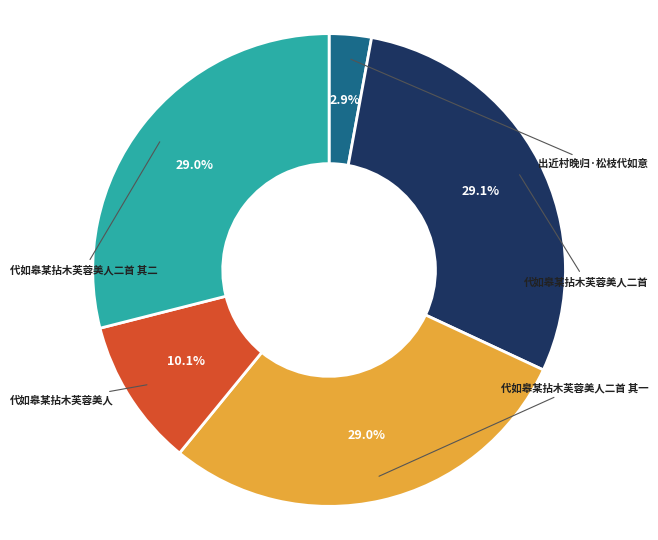

Is there any slice that represents more than half of the pie?

No